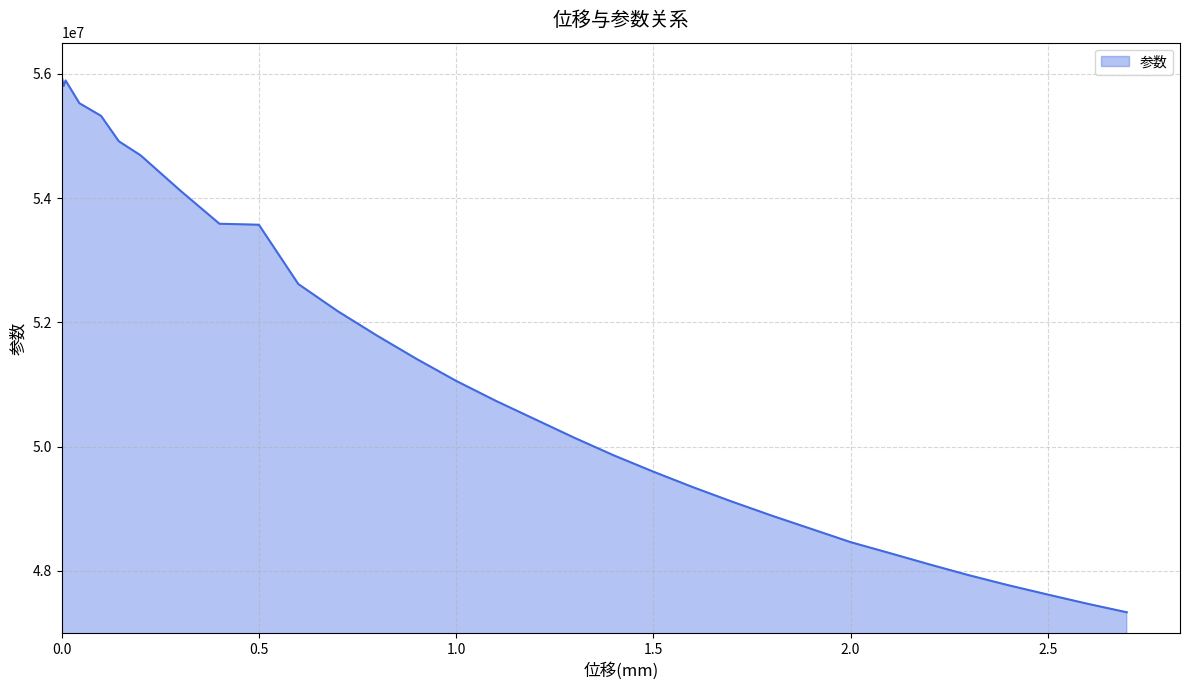

How many values are below 50738877?

16